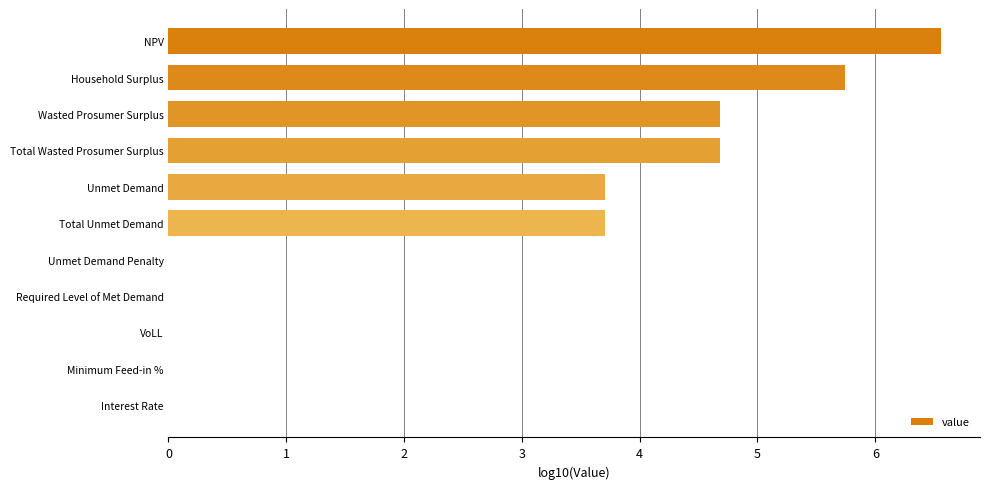

True or false: the data shows 3.7 at Total Unmet Demand.

True